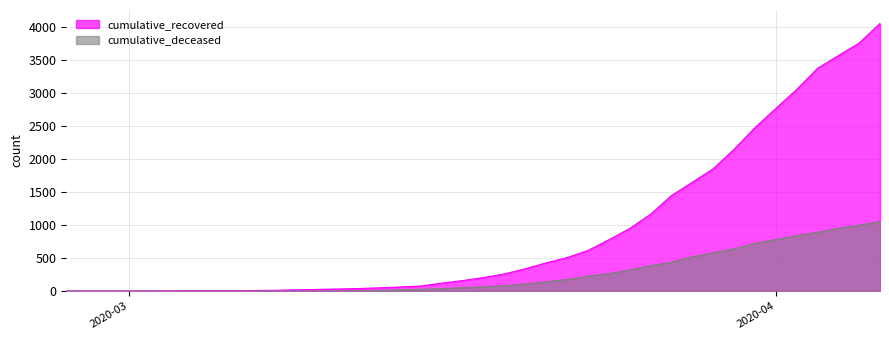

What are all the series names shown in the legend?

cumulative_recovered, cumulative_deceased